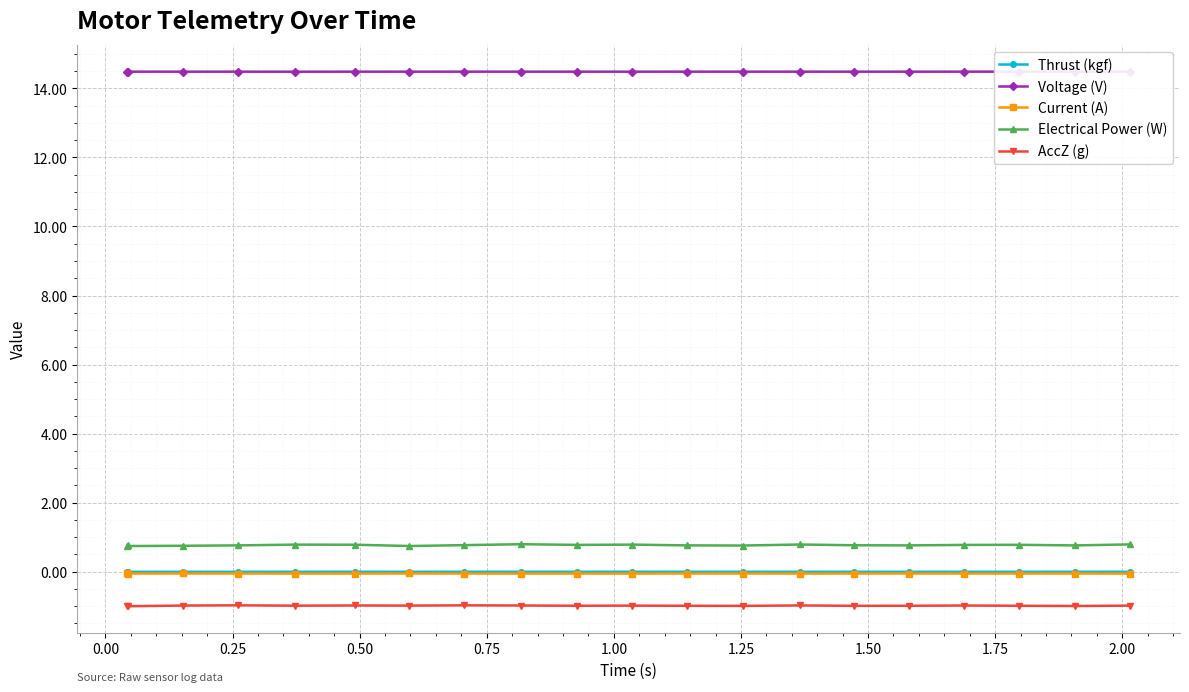

What is the value of the AccZ (g) point at the 3rd from the left?

-1.0